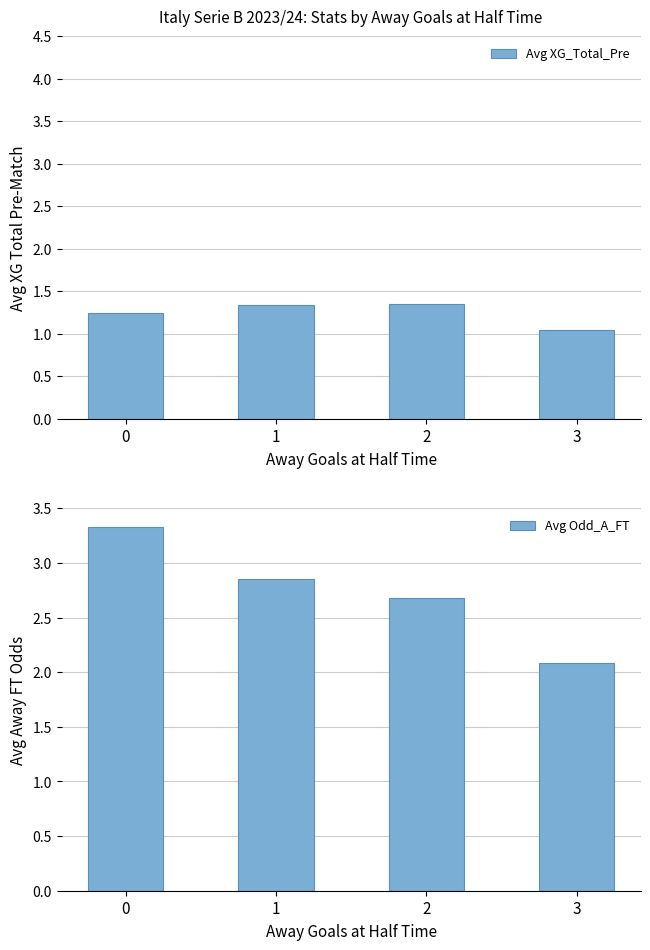

Between 0 and 2, which series saw the biggest shift?

Avg Odd_A_FT